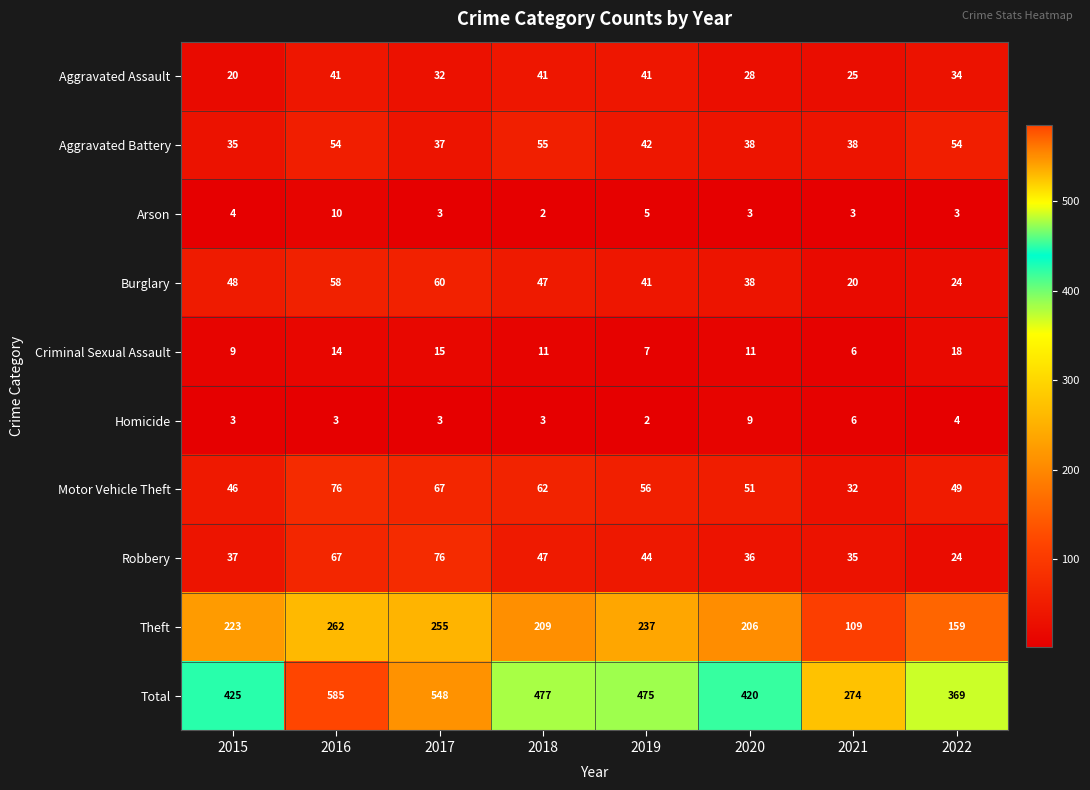

How many distinct data groups are displayed?

10